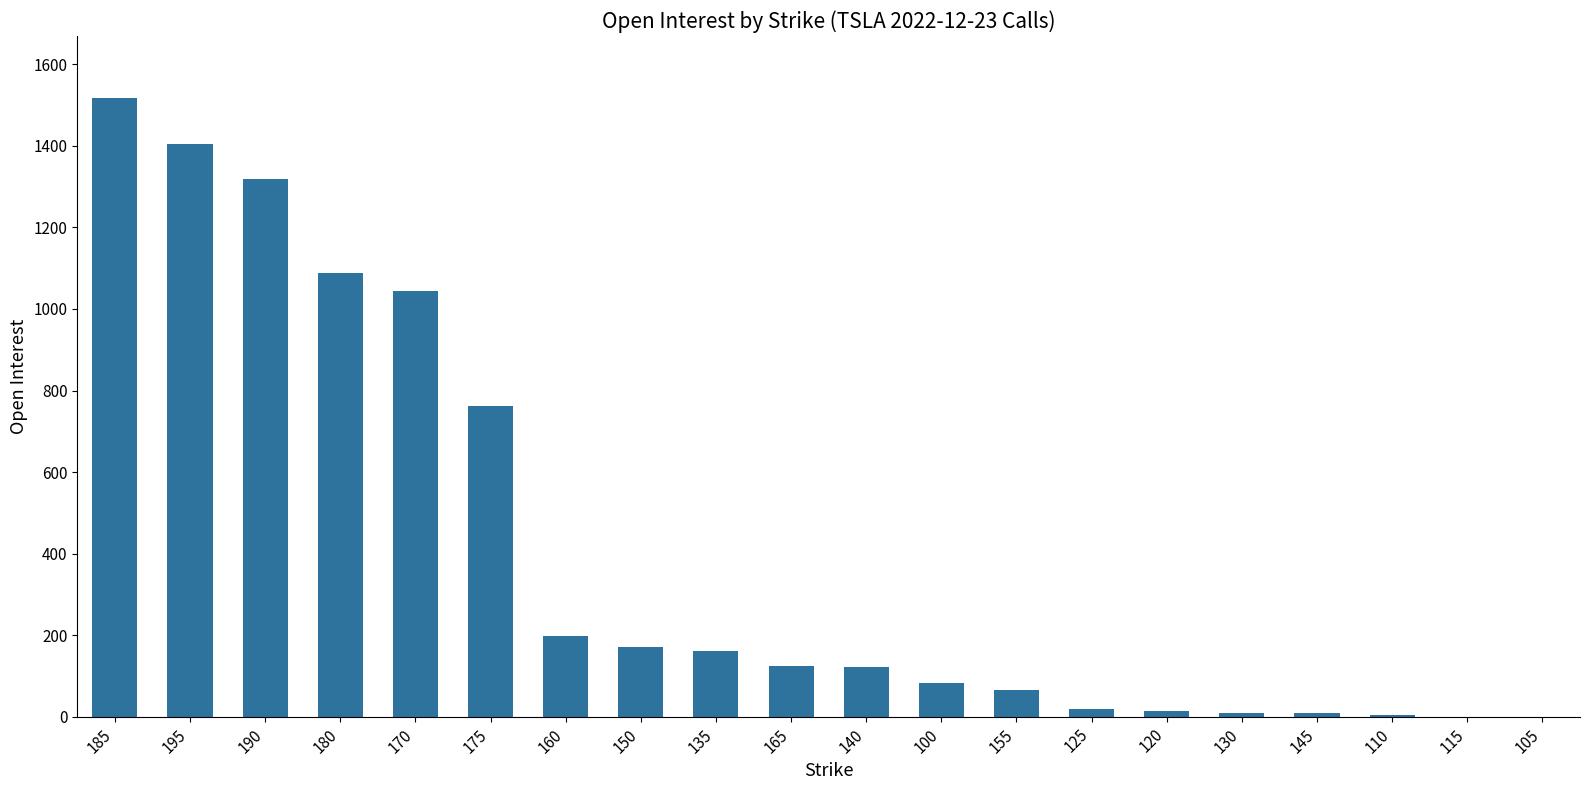

What is the greatest value displayed?

1518